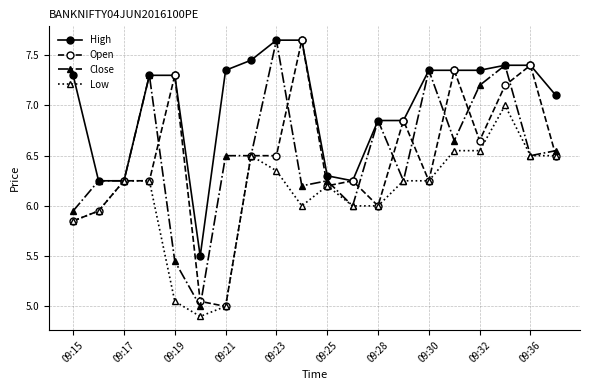

True or false: Low has more than 1 points higher than both neighbors.

True